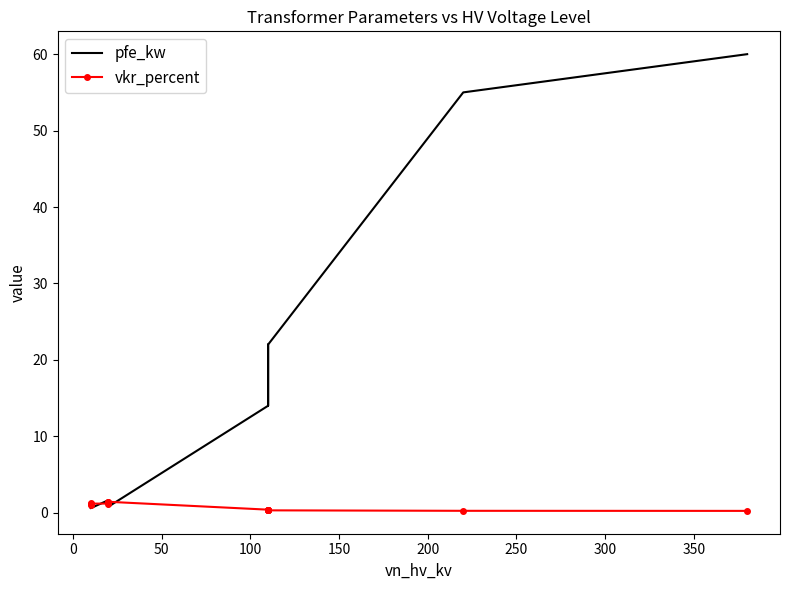

What is the spread (max minus min) of values at 0?

54.7